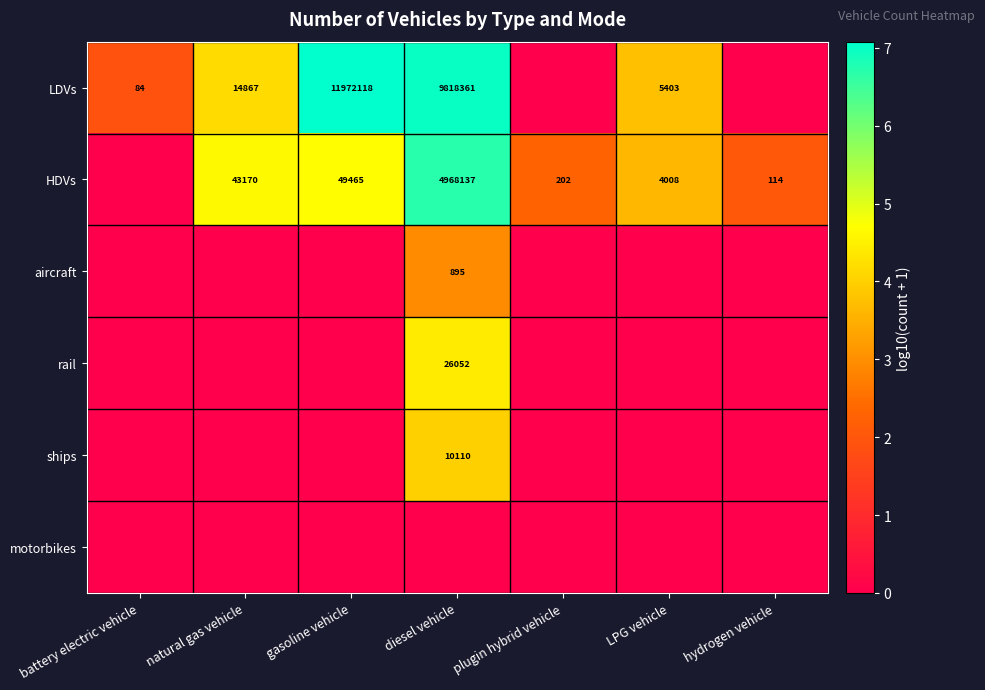

The value of LDVs at LPG vehicle is 5403. True or false?

True